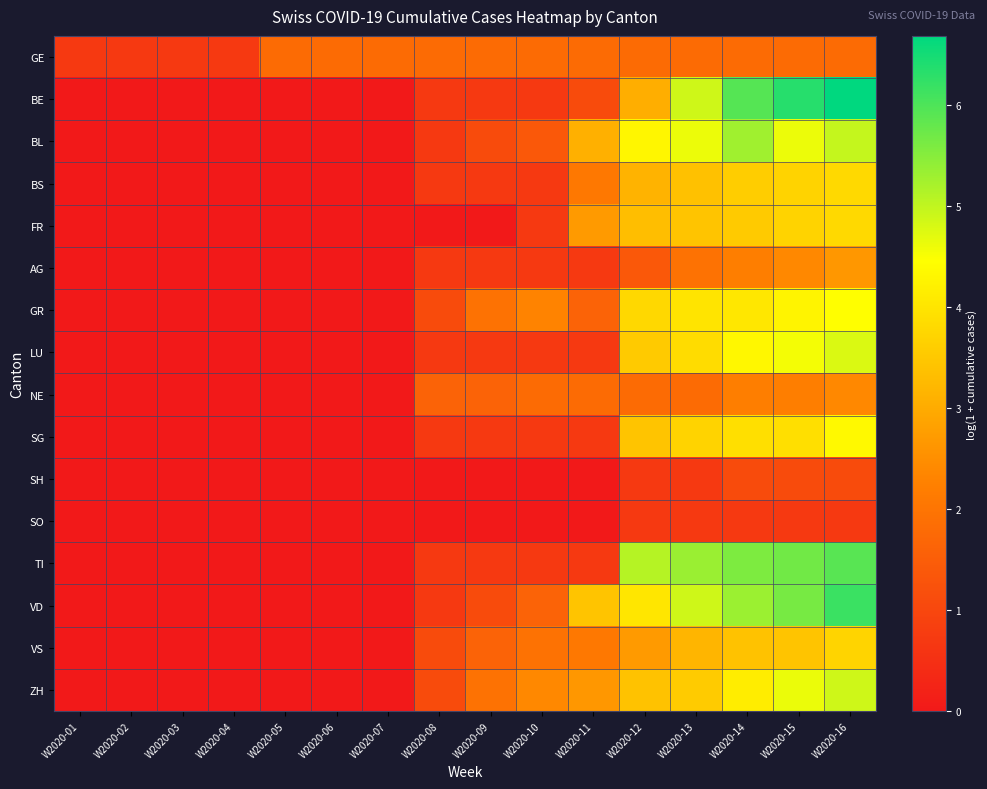

What is the greatest value displayed?

6.7